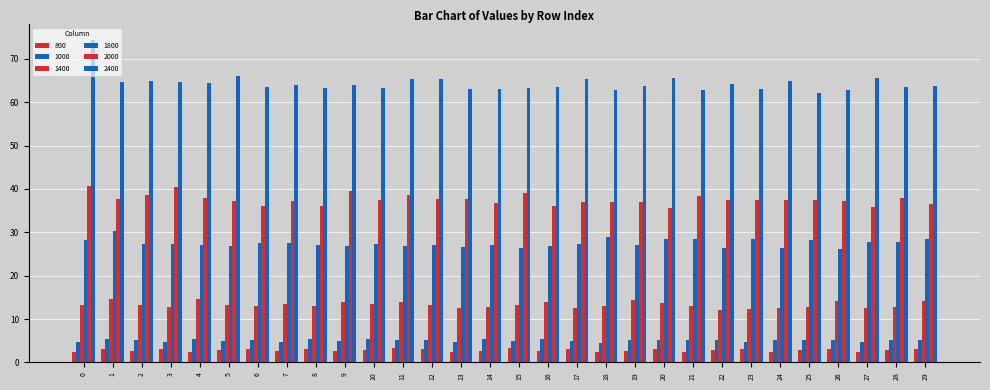

How many distinct data groups are displayed?

6